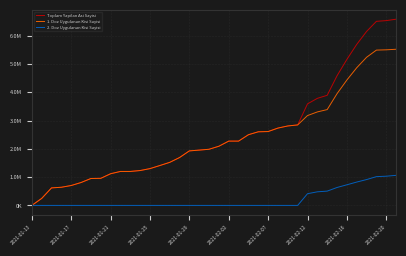

What are all the series names shown in the legend?

Toplam Yapilan Asi Sayisi, 1. Doz Uygulanan Kisi Sayisi, 2. Doz Uygulanan Kisi Sayisi